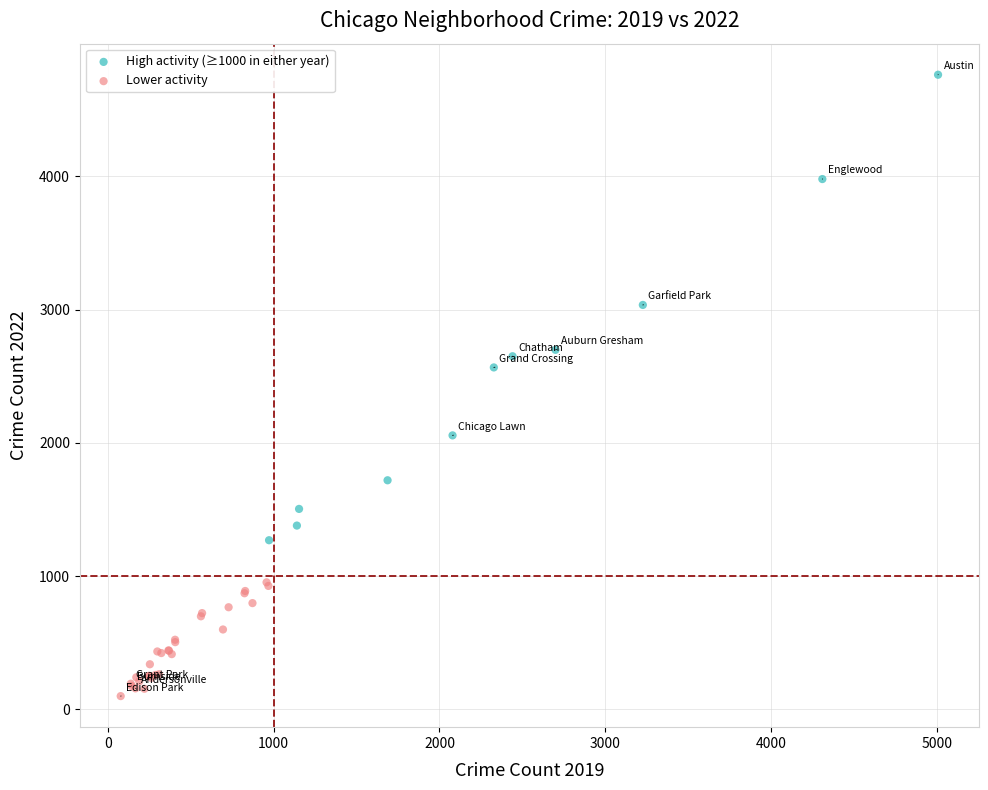

Which series contains the lowest Y value?

Lower activity